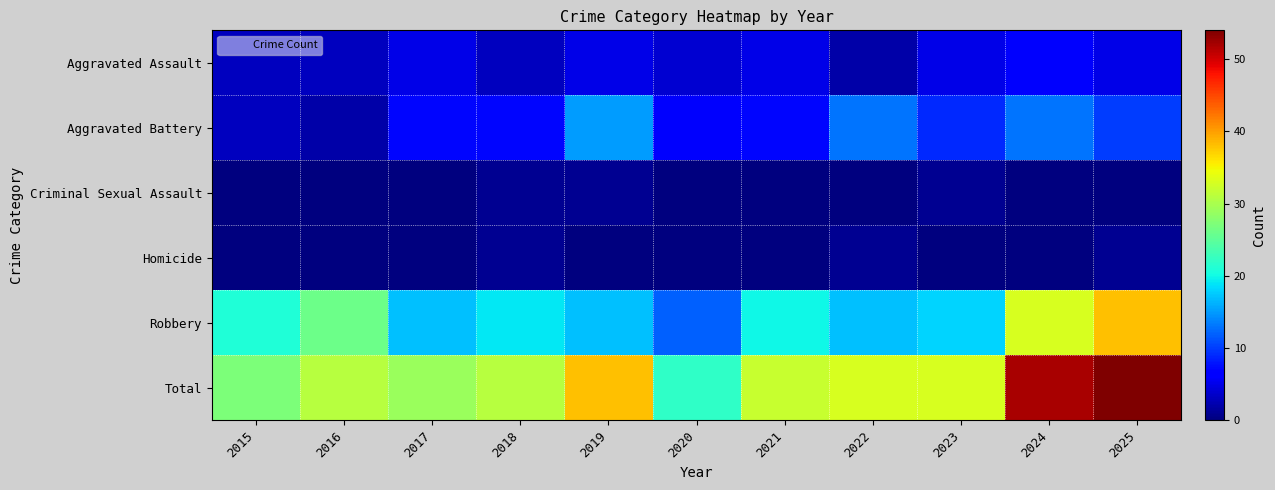

Reading left to right, extract all data points from this chart.

Aggravated Assault: 2015=3	2016=3	2017=5	2018=3	2019=5	2020=4	2021=5	2022=2	2023=5	2024=6	2025=5
Aggravated Battery: 2015=3	2016=2	2017=7	2018=7	2019=15	2020=6	2021=7	2022=13	2023=9	2024=13	2025=10
Criminal Sexual Assault: 2015=0	2016=0	2017=0	2018=1	2019=1	2020=0	2021=0	2022=0	2023=1	2024=0	2025=0
Homicide: 2015=0	2016=0	2017=0	2018=1	2019=0	2020=0	2021=0	2022=1	2023=0	2024=0	2025=1
Robbery: 2015=21	2016=26	2017=17	2018=19	2019=17	2020=12	2021=20	2022=17	2023=18	2024=33	2025=38
Total: 2015=27	2016=31	2017=29	2018=31	2019=38	2020=22	2021=32	2022=33	2023=33	2024=52	2025=54